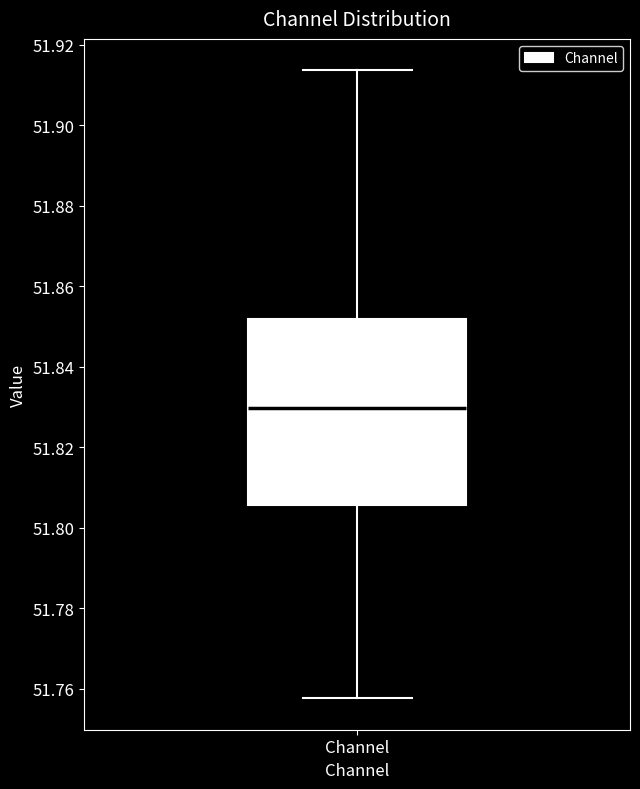

Where does the median line of the box for Channel sit on the y-axis? The values are not printed on the chart, so give them approximately, as read against the axis.

51.830